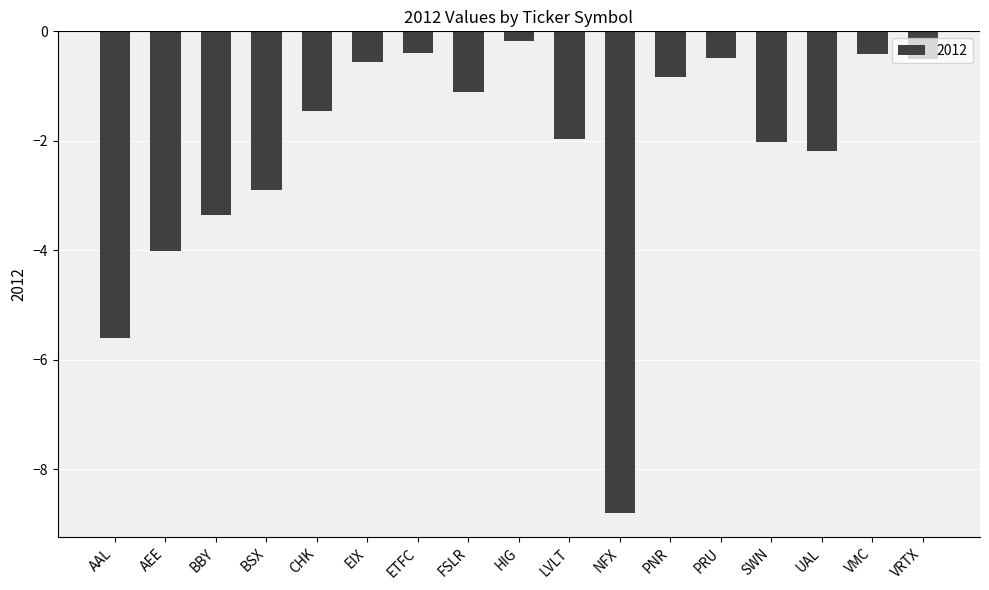

Which has a higher value, PNR or PRU?

PRU